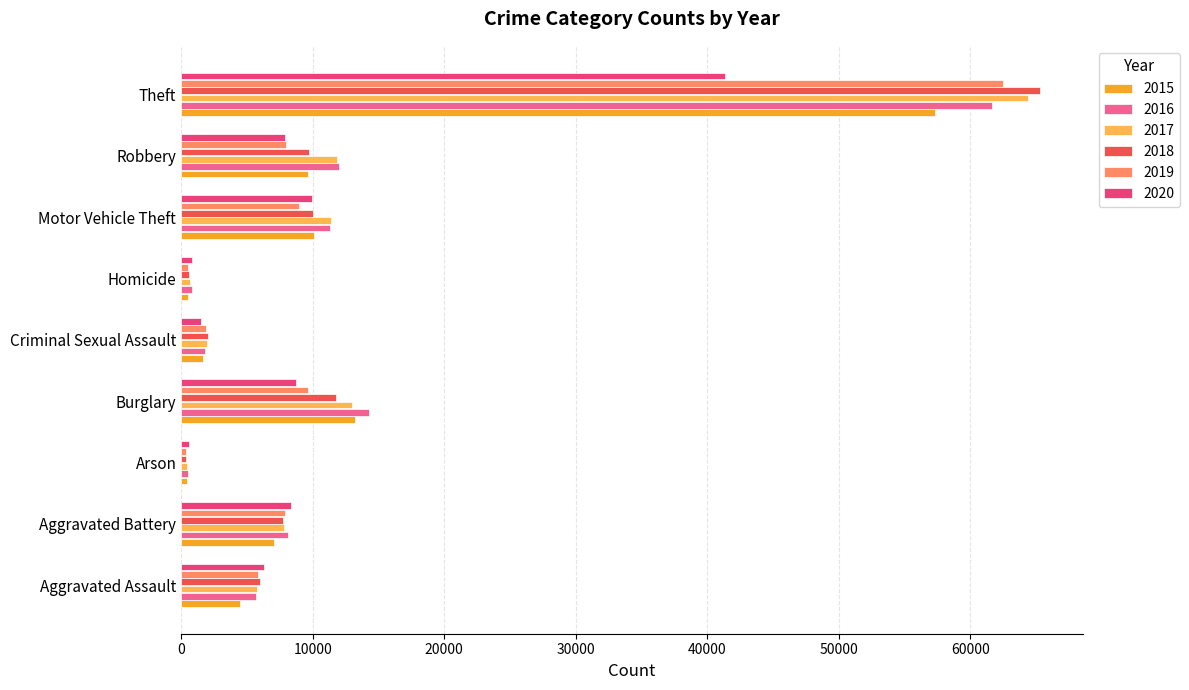

What is the sum of all 2019 values?

105576